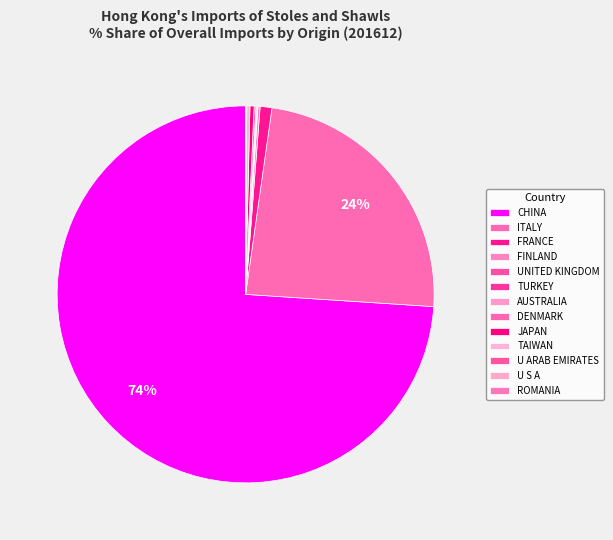

To the nearest percent, what is the difference between the DENMARK and FRANCE slice percentages?

1%